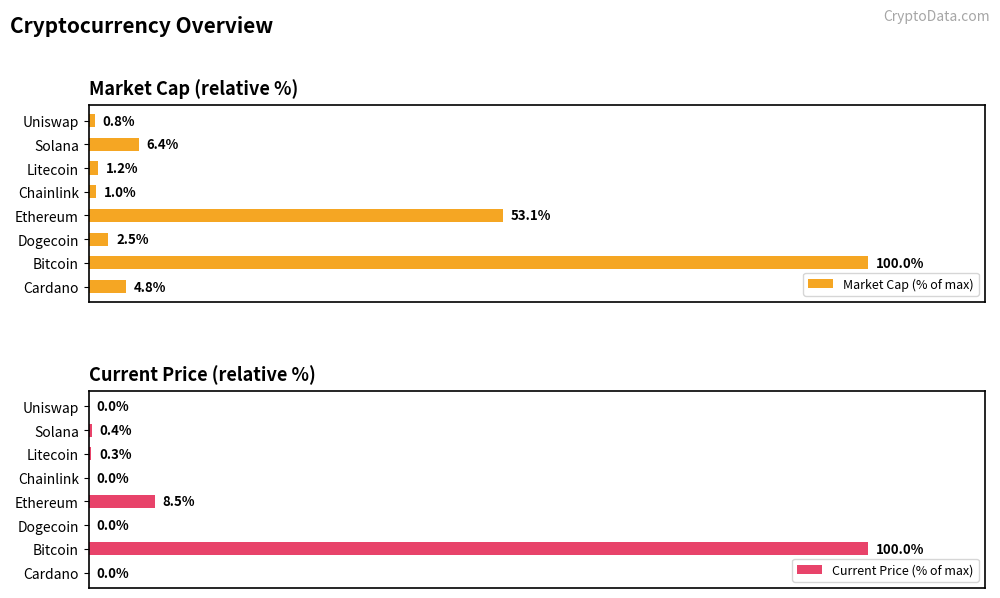

What are all the series names shown in the legend?

Market Cap (% of max), Current Price (% of max)